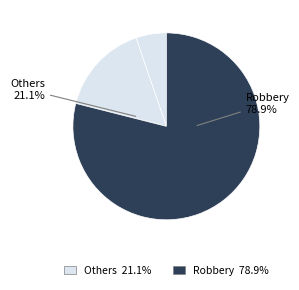

The 2017 slice represents 1% of the pie. True or false?

False